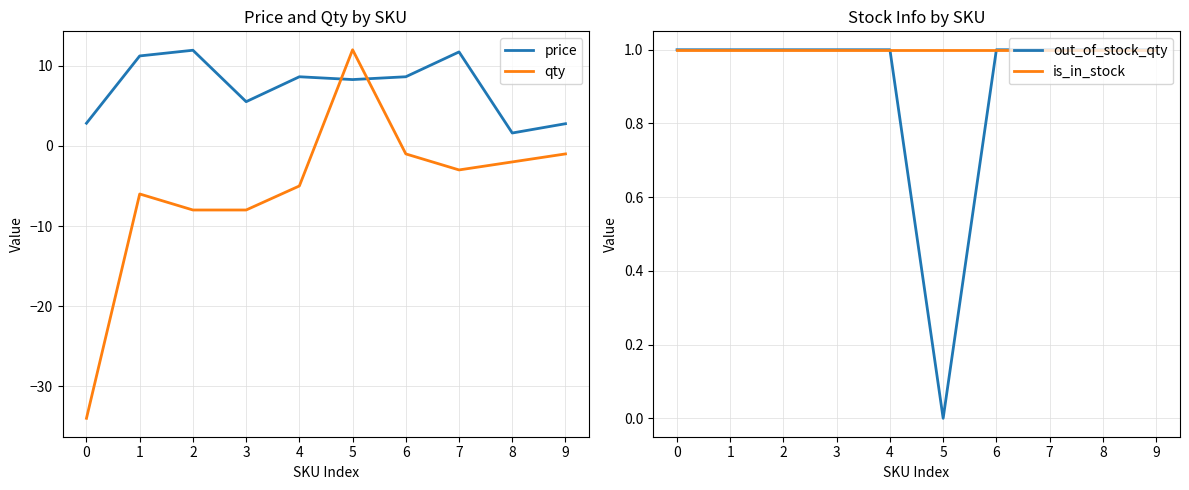

Is the value of qty at 5 greater than the value of price at 1?

Yes